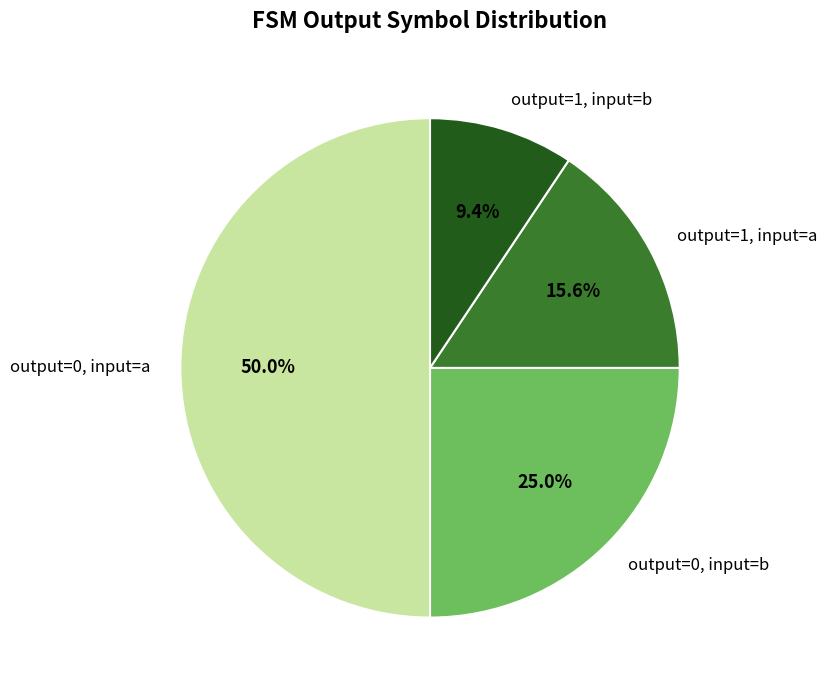

What is the smallest slice in the pie chart?

output=1, input=b